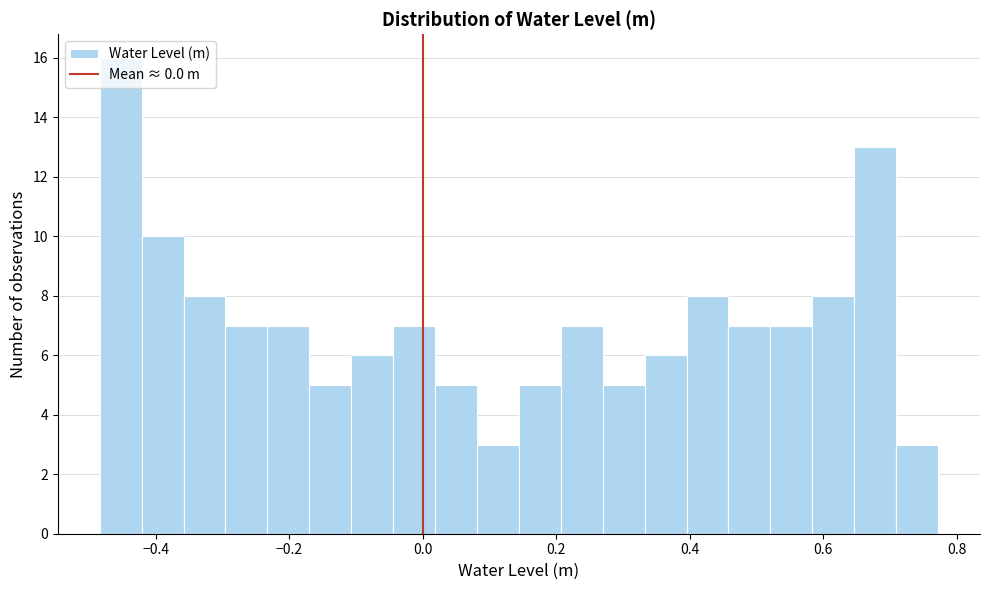

Read against the x-axis, roughly where is the centre of the tallest bar?

-0.46